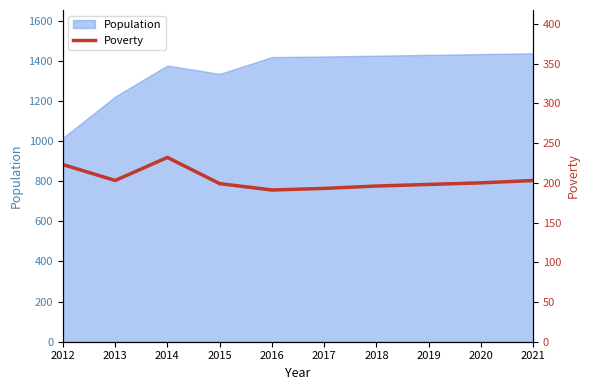

What is the minimum value shown in the chart?

191